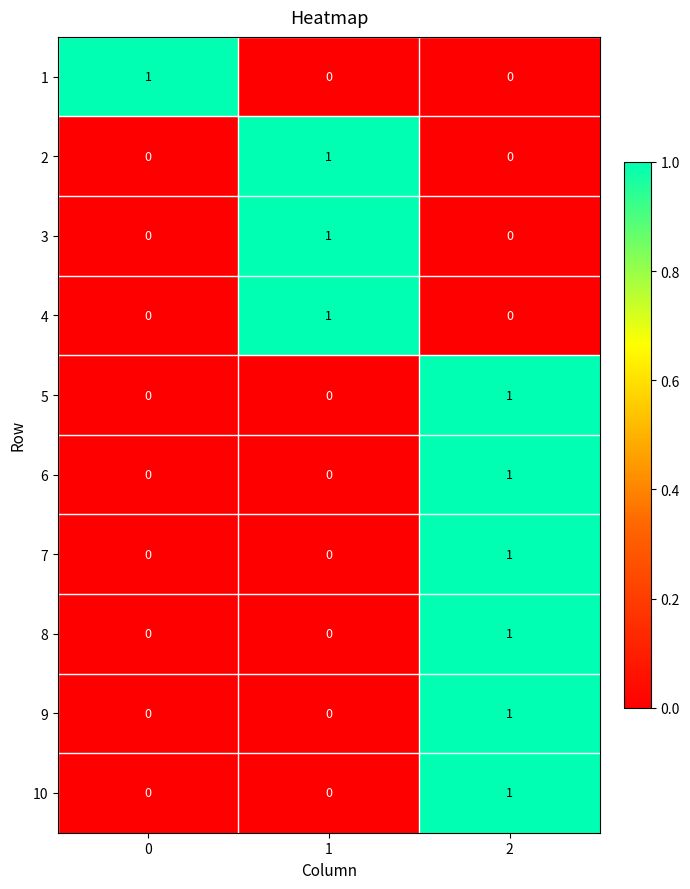

True or false: 5 has a value of 0 at 2.

False